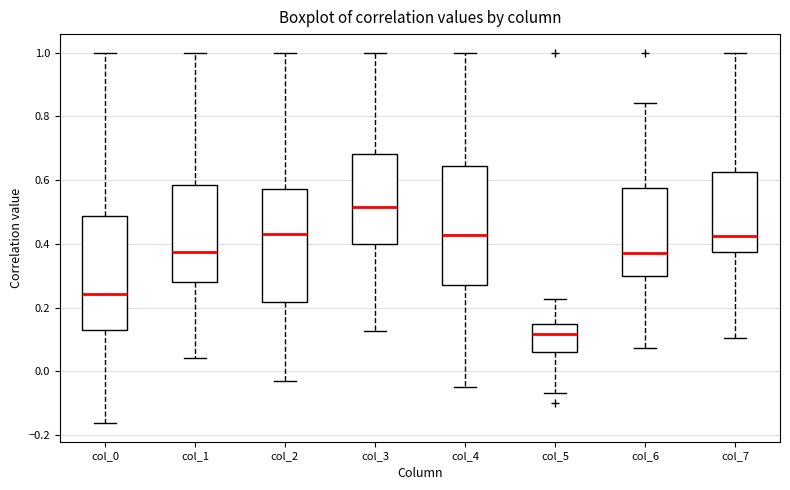

Where is the lower edge of the box for col_4 on the y-axis? The values are not printed on the chart, so give them approximately, as read against the axis.

0.28